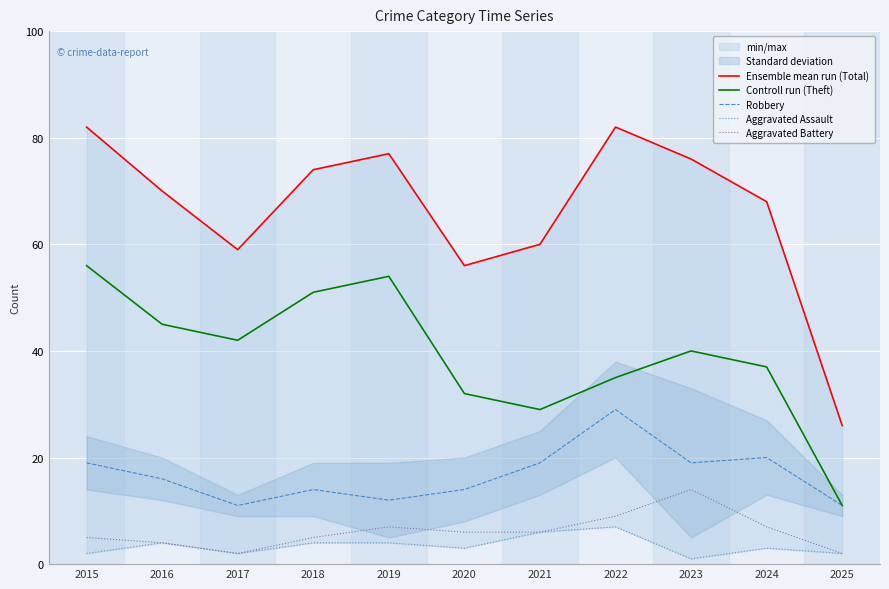

Which series has the widest spread of values?

Ensemble mean run (Total)